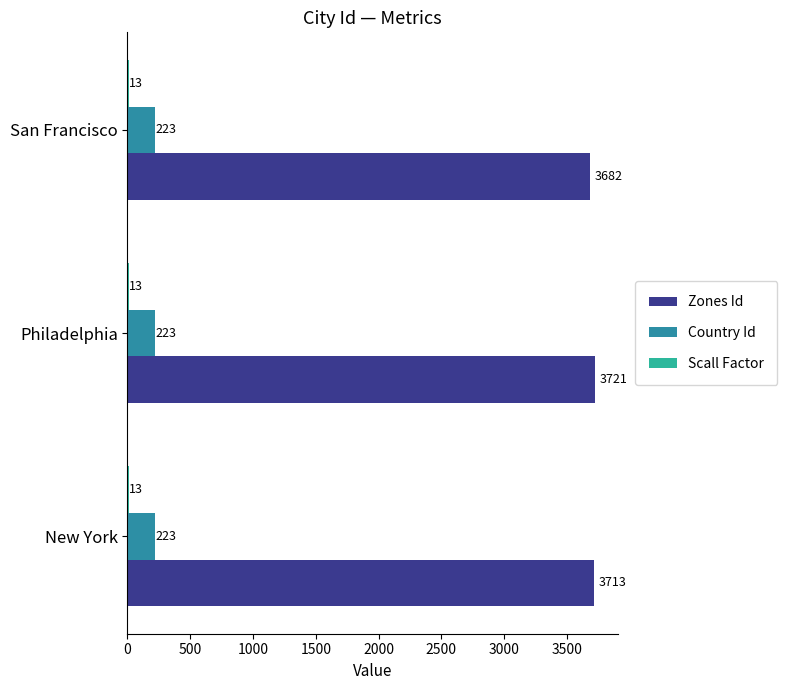

What is the difference between the second highest and minimum values in the Zones Id series?

31